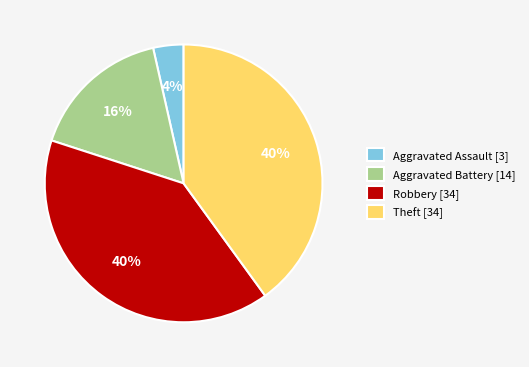

To the nearest percent, what is the combined percentage of Theft and Aggravated Assault?

44%